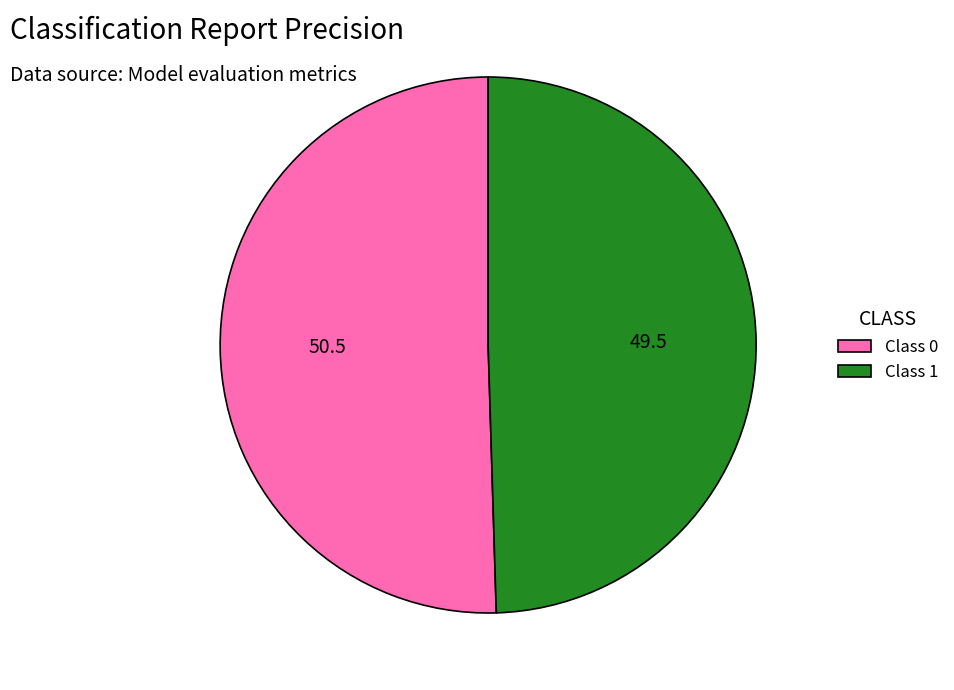

What is the smallest slice in the pie chart?

Class 1